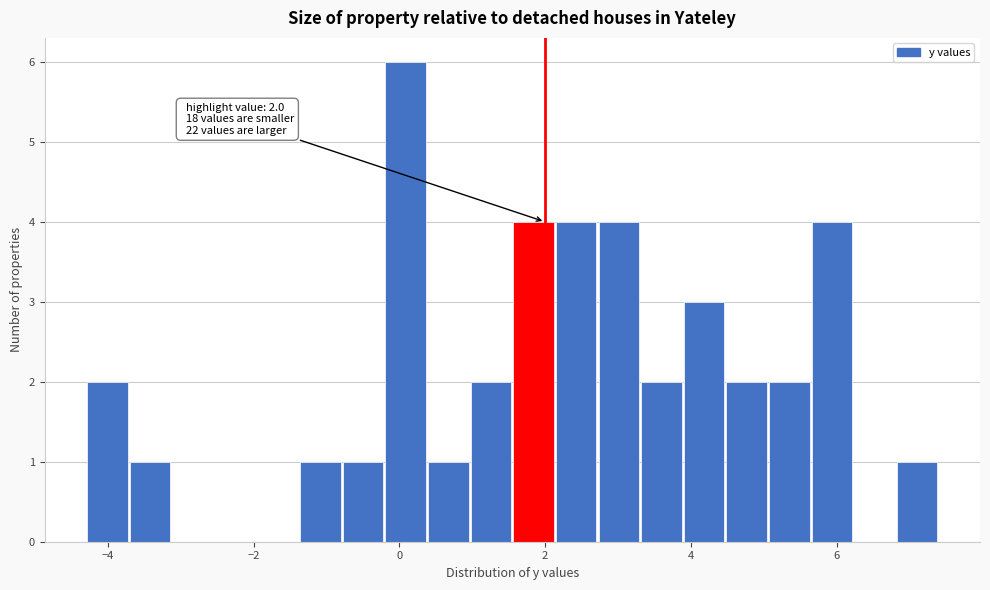

Around what value on the x-axis is the tallest bar? Give the approximate position of its centre, as read against the axis.

0.0